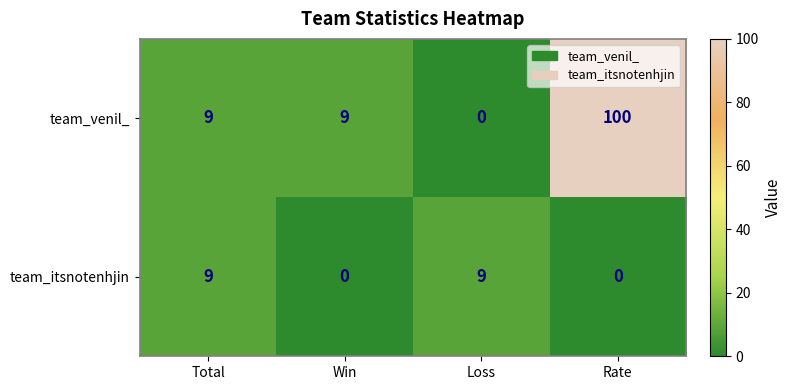

At how many categories does at least one series exceed 37?

1